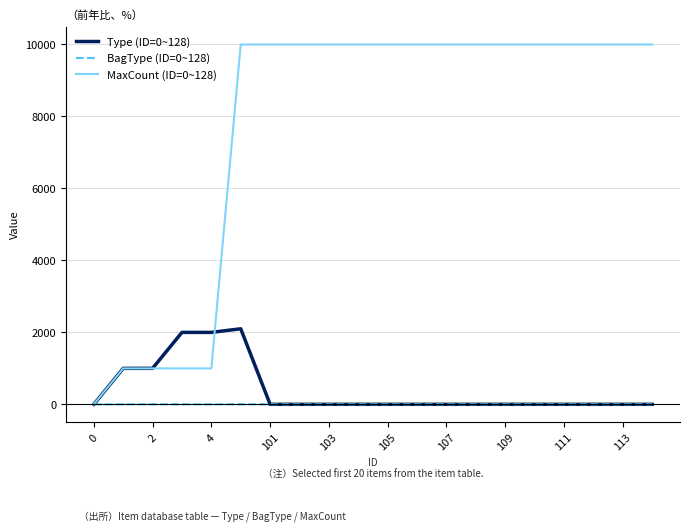

How many values in the Type (ID=0~128) series are below 1?

1